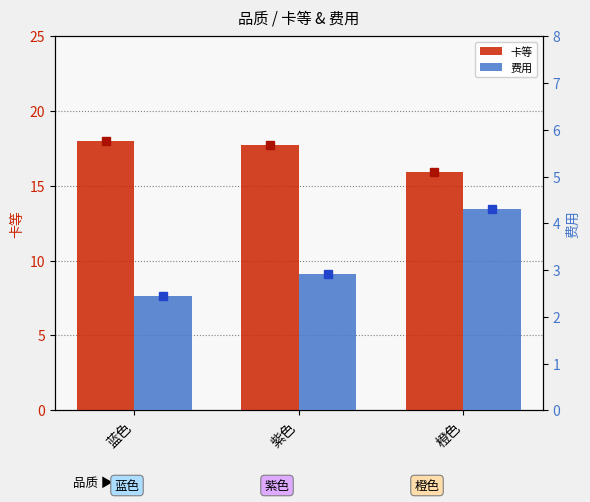

What is the label of the 3rd bar from the right?

蓝色